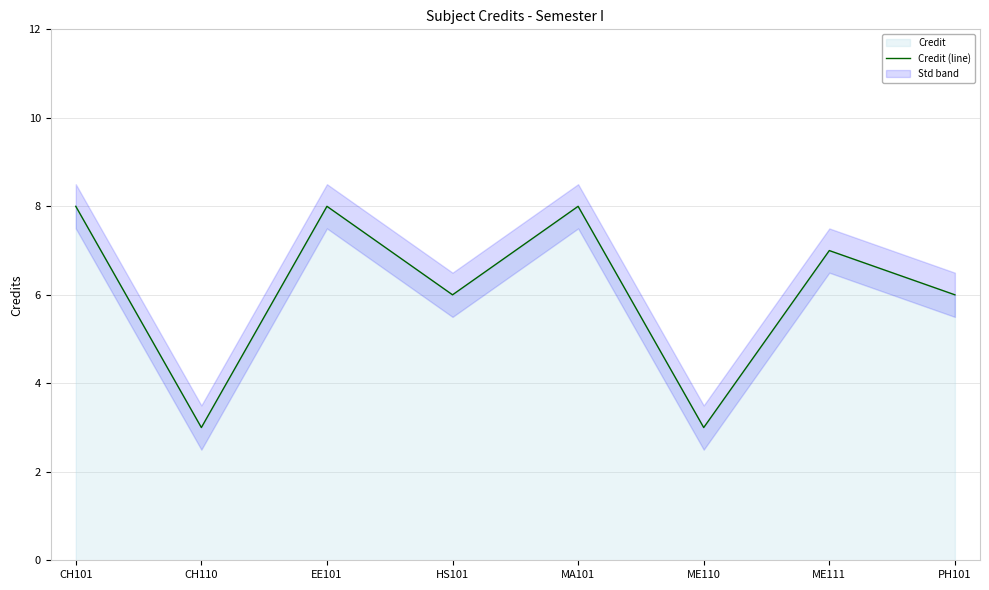

List the labels in order of value, smallest first.

CH110, ME110, HS101, PH101, ME111, CH101, EE101, MA101